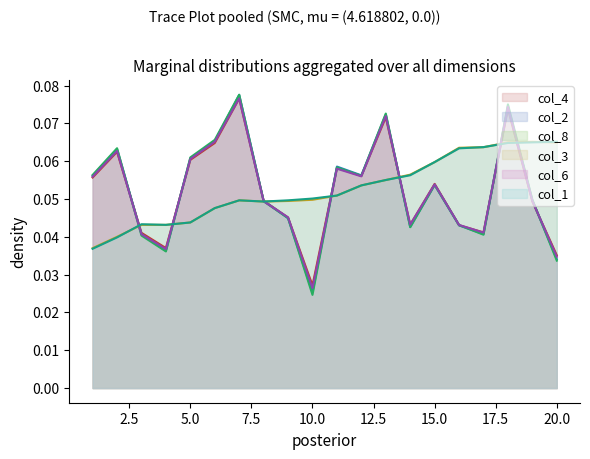

At which label does col_1 reach its peak?

20